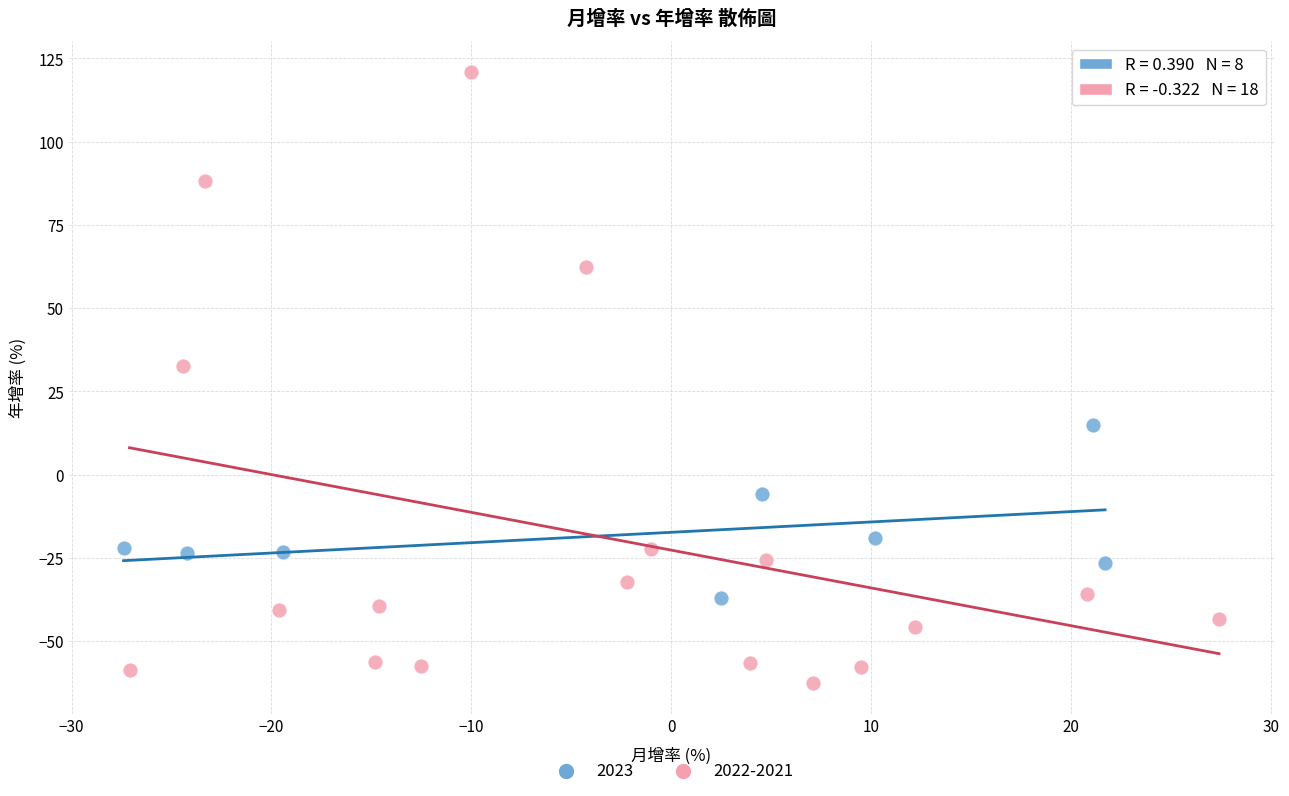

Which series has the largest Y range (max minus min)?

2022-2021